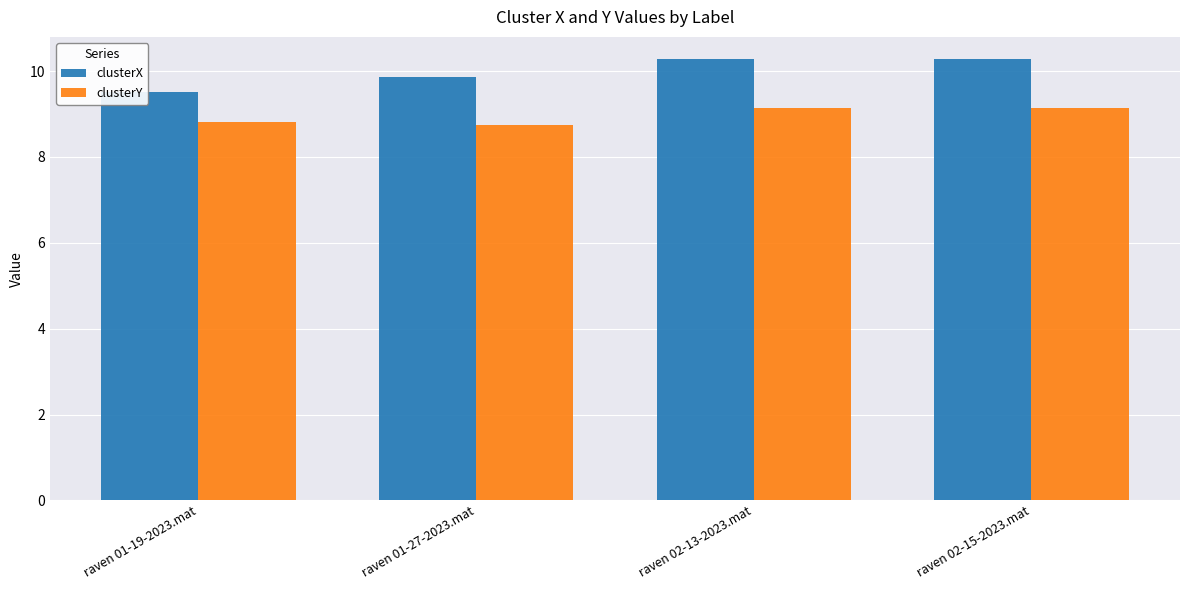

How many bars are there in total?

8